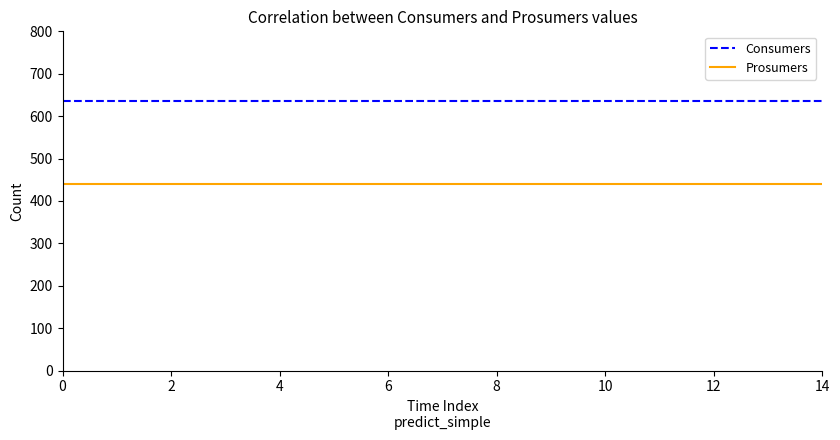

List the series in order of their peak value, lowest first.

Prosumers, Consumers